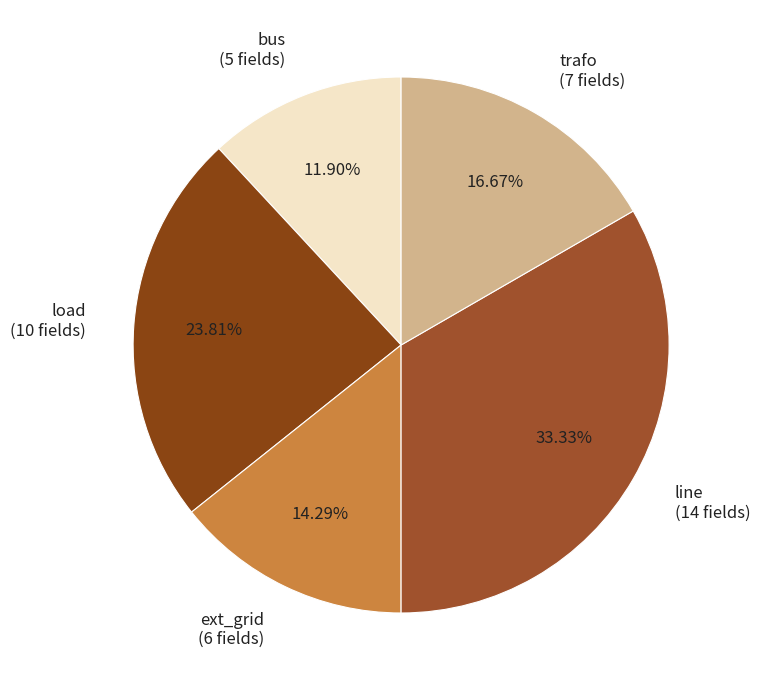

Approximately how many times larger is the value at trafo compared to bus?

1.4